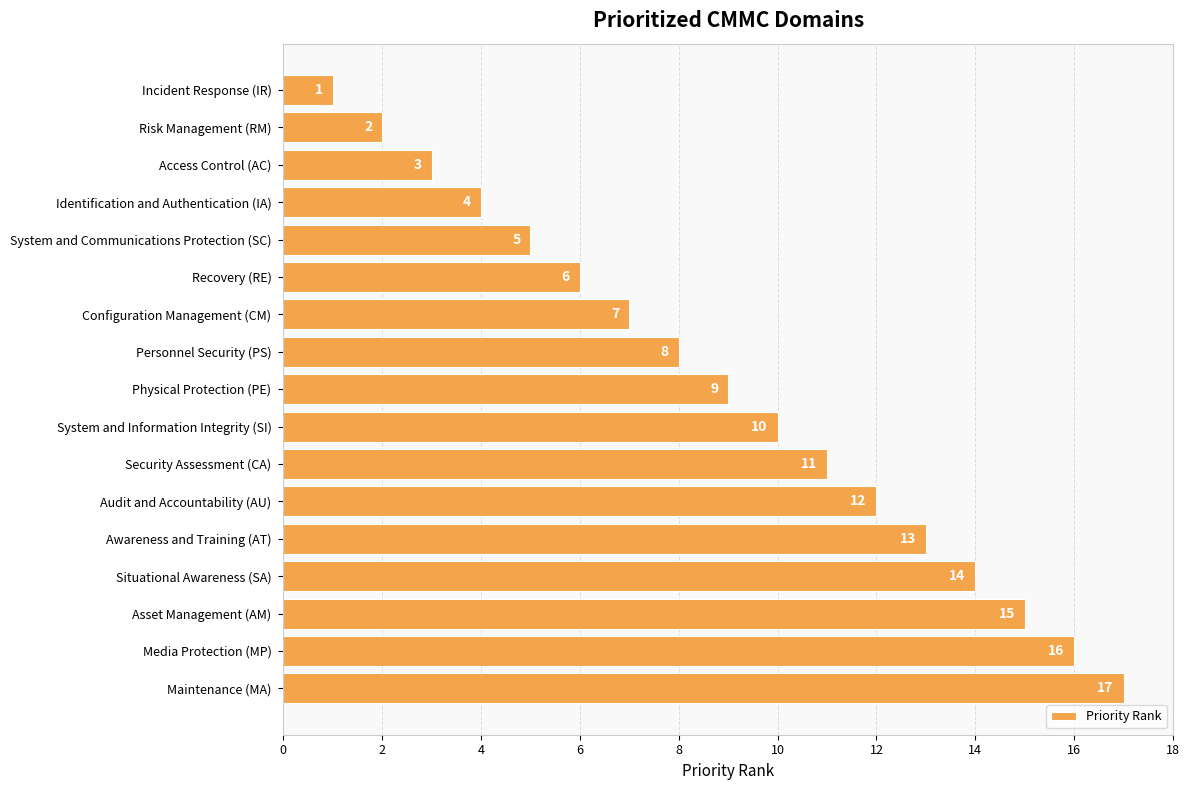

Which category has the highest value across all series?

Maintenance (MA)